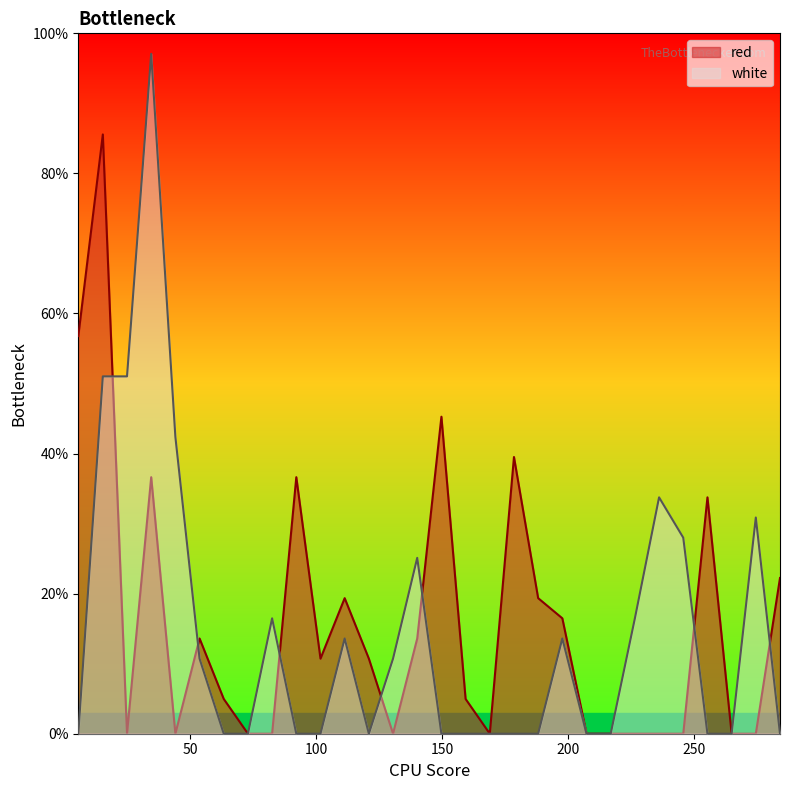

How many interior local valleys does the red series have?

5